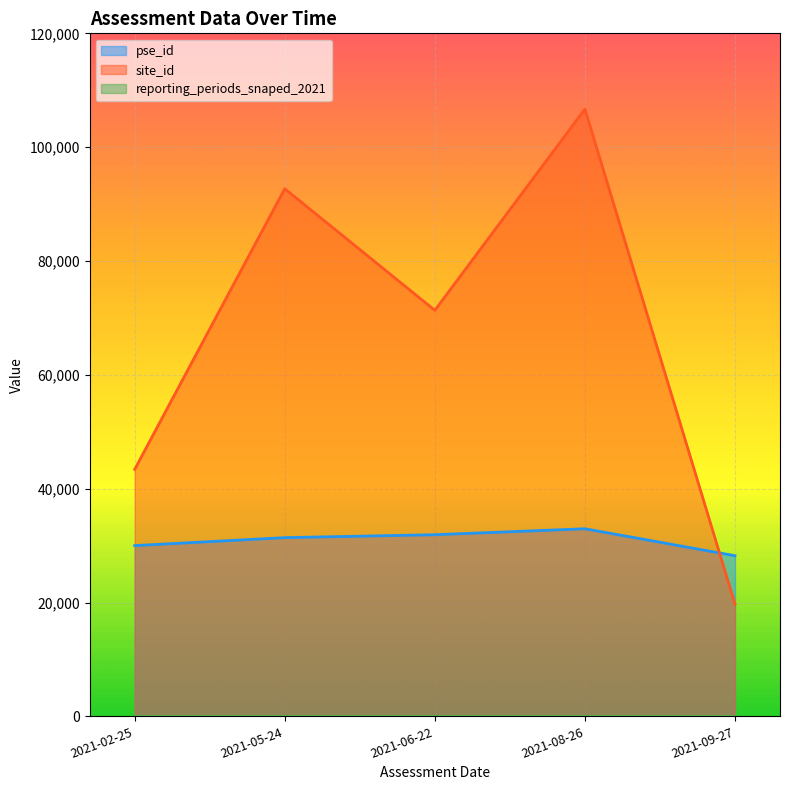

True or false: site_id has more than 0 interior local peaks.

True